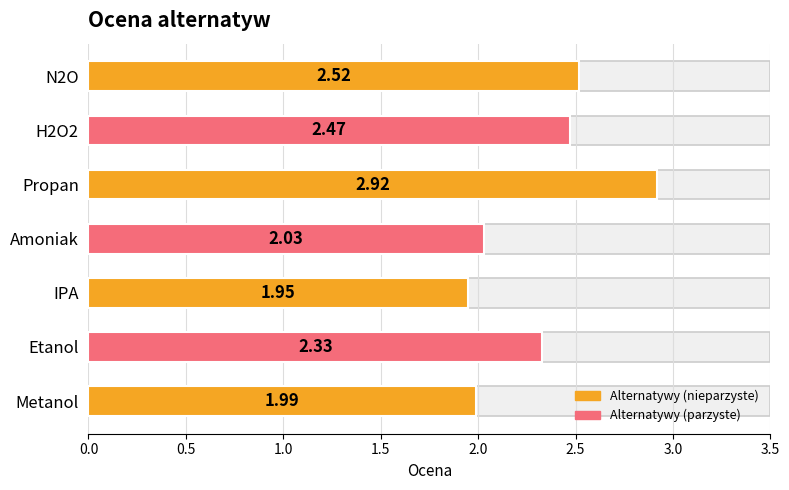

List the labels in order of value, largest first.

Propan, N2O, H2O2, Etanol, Amoniak, Metanol, IPA